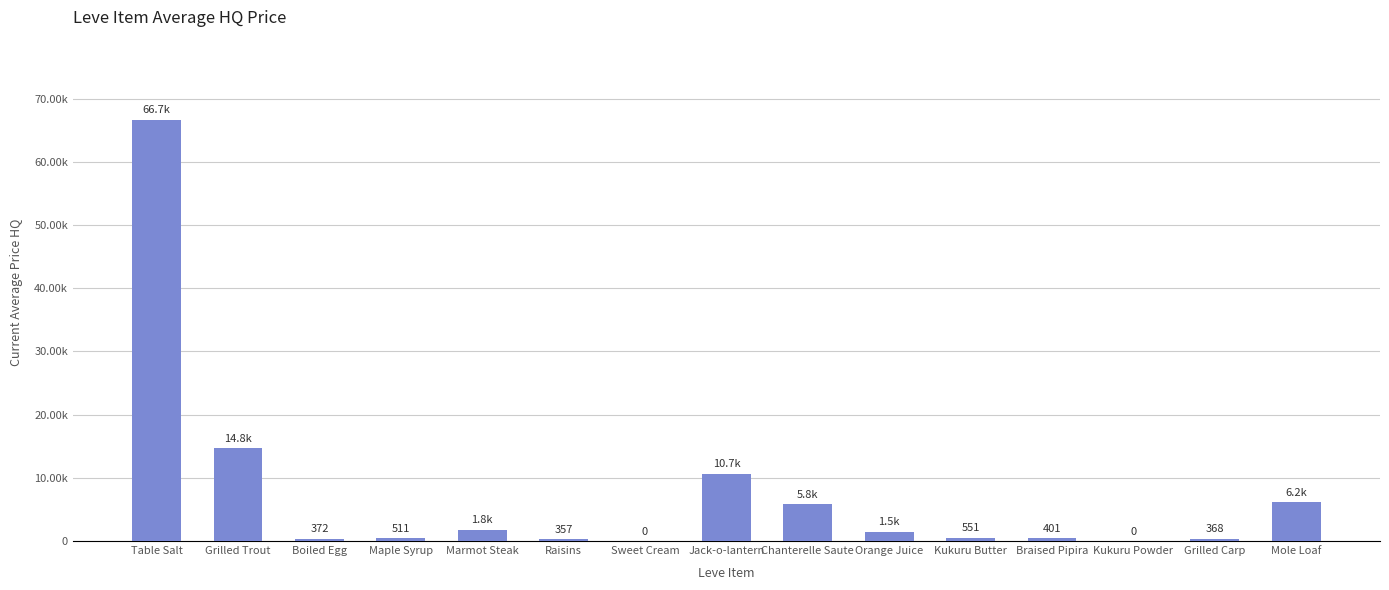

Are the bars horizontal?

No